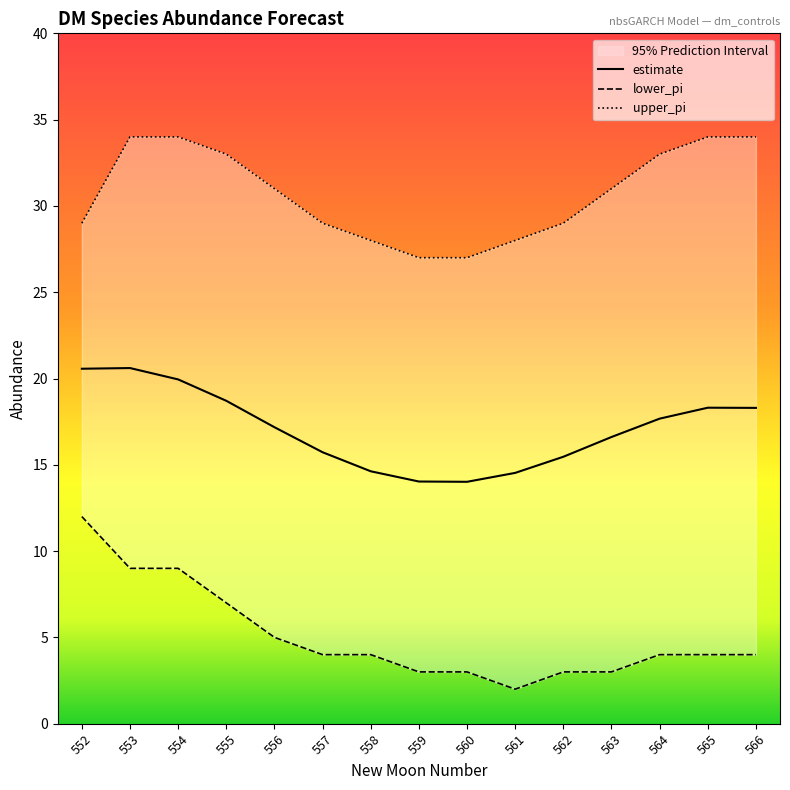

Which series has the largest total across all categories?

upper_pi